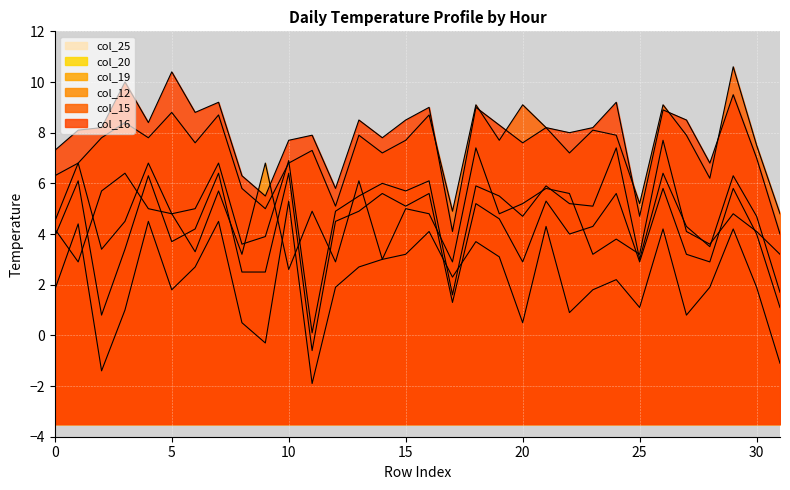

How many lines are shown in the chart?

6